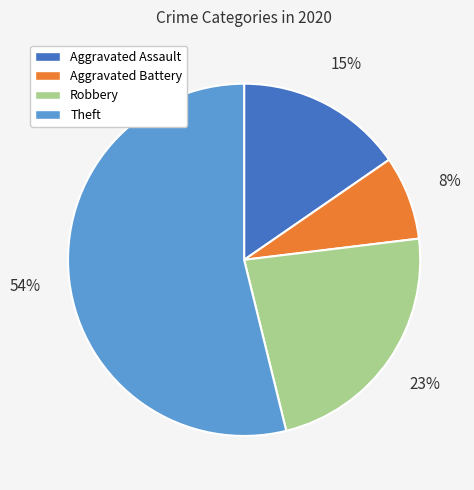

Count the number of slices in the pie.

4